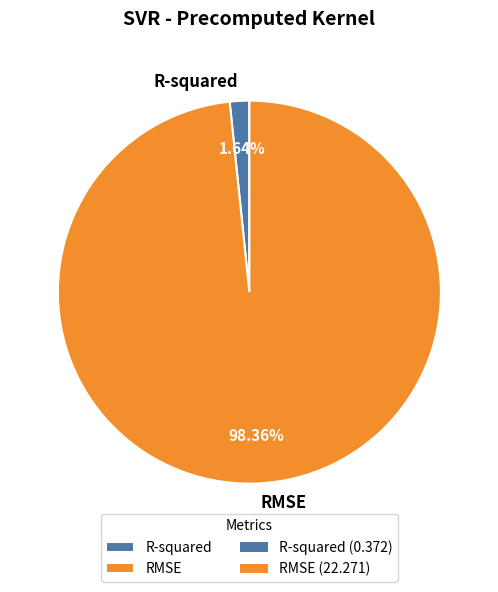

Combined, what portion of the pie is RMSE and R-squared?

100.0%